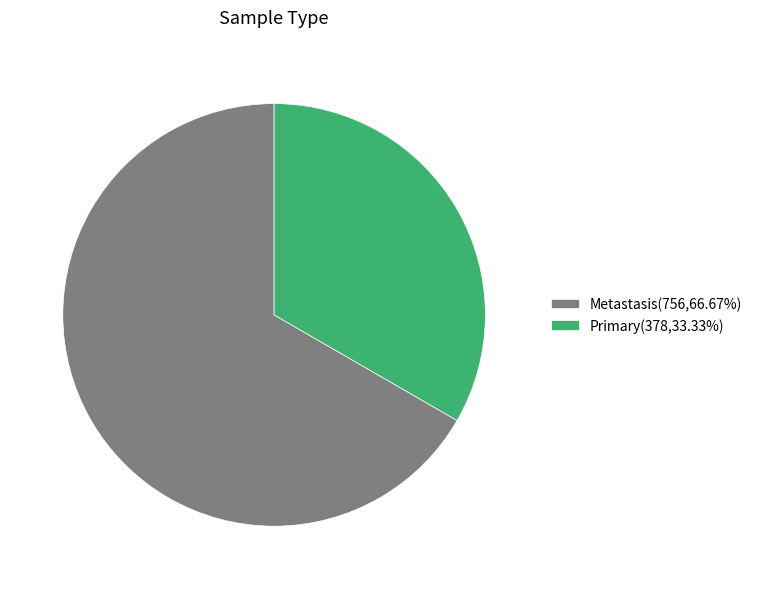

Count the number of slices in the pie.

2